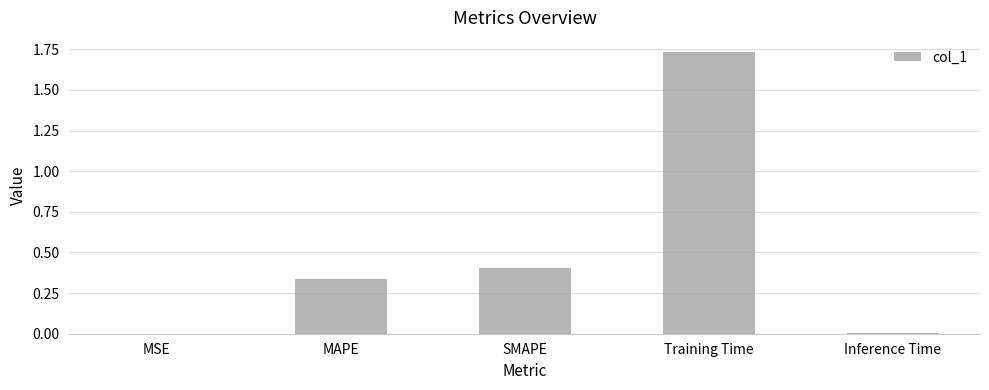

Which has a higher value, Training Time or MAPE?

Training Time